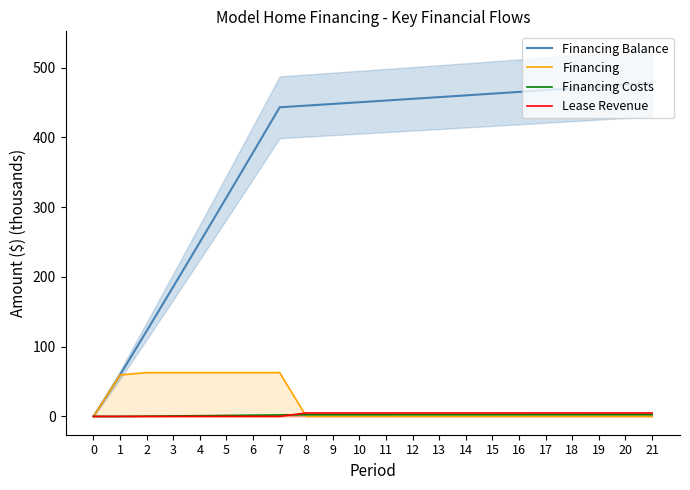

Reading left to right, extract all data points from this chart.

Financing Balance: 0=0.0	1=59.4	2=122.5	3=185.9	4=249.7	5=313.8	6=378.3	7=443.1	8=445.5	9=447.9	10=450.4	11=452.8	12=455.3	13=457.7	14=460.2	15=462.7	16=465.2	17=467.7	18=470.3	19=472.8	20=475.4	21=477.9
Financing: 0=0.0	1=59.4	2=62.8	3=62.8	4=62.8	5=62.8	6=62.8	7=62.8	8=0.0	9=0.0	10=0.0	11=0.0	12=0.0	13=0.0	14=0.0	15=0.0	16=0.0	17=0.0	18=0.0	19=0.0	20=0.0	21=0.0
Financing Costs: 0=0.0	1=0.0	2=0.3	3=0.7	4=1.0	5=1.4	6=1.7	7=2.0	8=2.4	9=2.4	10=2.4	11=2.4	12=2.5	13=2.5	14=2.5	15=2.5	16=2.5	17=2.5	18=2.5	19=2.5	20=2.6	21=2.6
Lease Revenue: 0=0.0	1=0.0	2=0.0	3=0.0	4=0.0	5=0.0	6=0.0	7=0.0	8=4.9	9=4.9	10=4.9	11=4.9	12=4.9	13=4.9	14=4.9	15=4.9	16=4.9	17=4.9	18=4.9	19=4.9	20=4.9	21=4.9